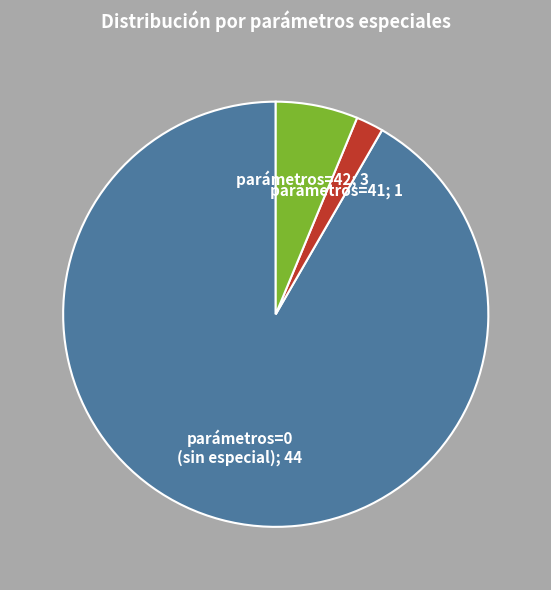

How many slices are in this pie chart?

3